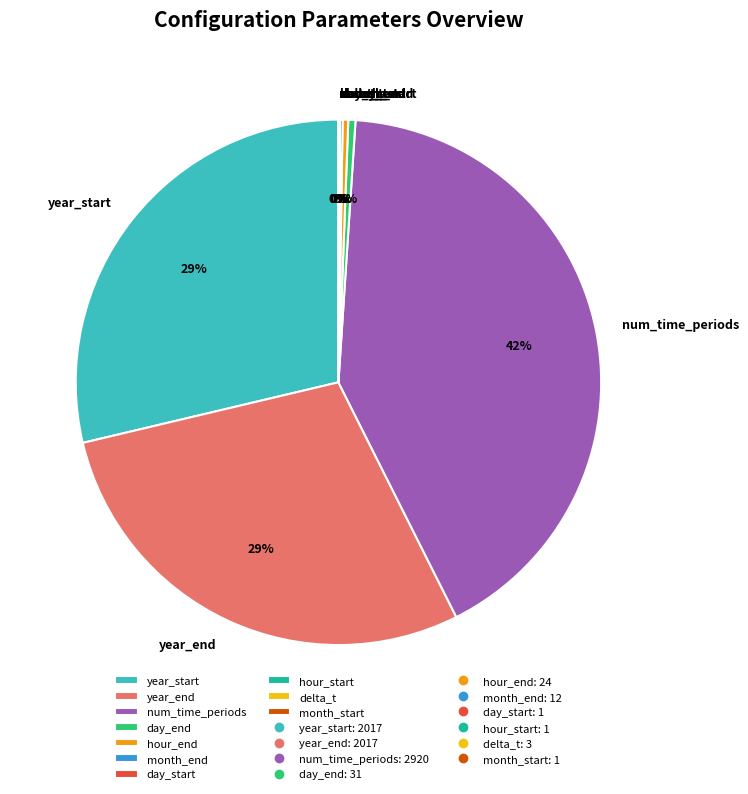

Which category has the biggest portion of the pie?

num_time_periods